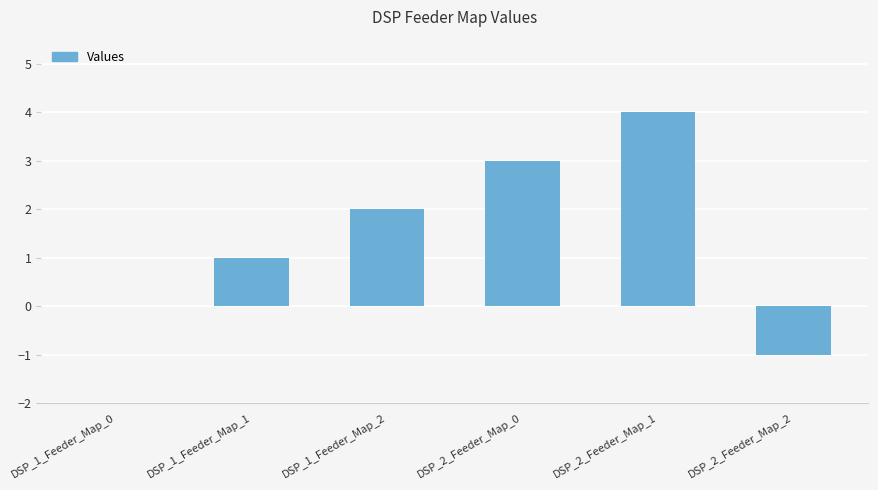

Reading left to right, transcribe all the data shown in this chart.

DSP_1_Feeder_Map_0=0	DSP_1_Feeder_Map_1=1	DSP_1_Feeder_Map_2=2	DSP_2_Feeder_Map_0=3	DSP_2_Feeder_Map_1=4	DSP_2_Feeder_Map_2=-1